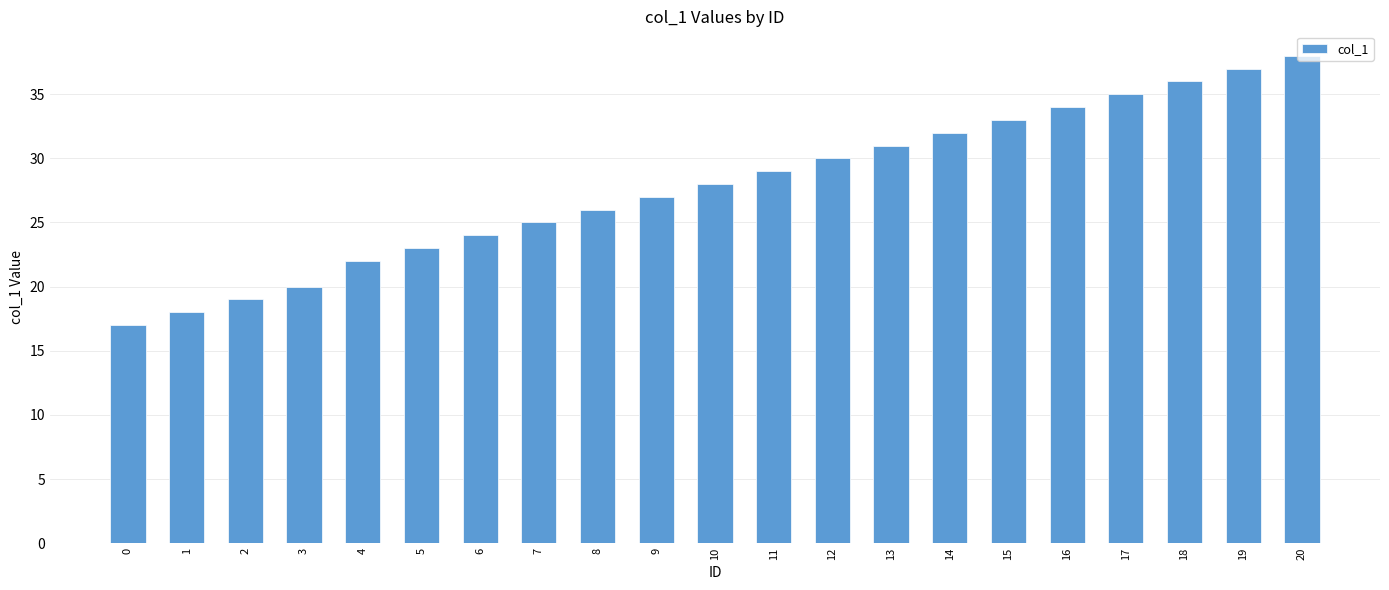

Reading left to right, what are all the values shown in this chart?

17	18	19	20	22	23	24	25	26	27	28	29	30	31	32	33	34	35	36	37	38